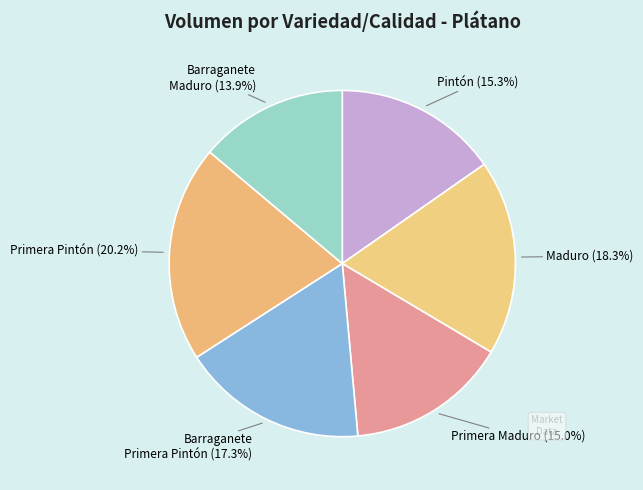

To the nearest percent, what is the difference between the largest and smallest slice percentages?

6%